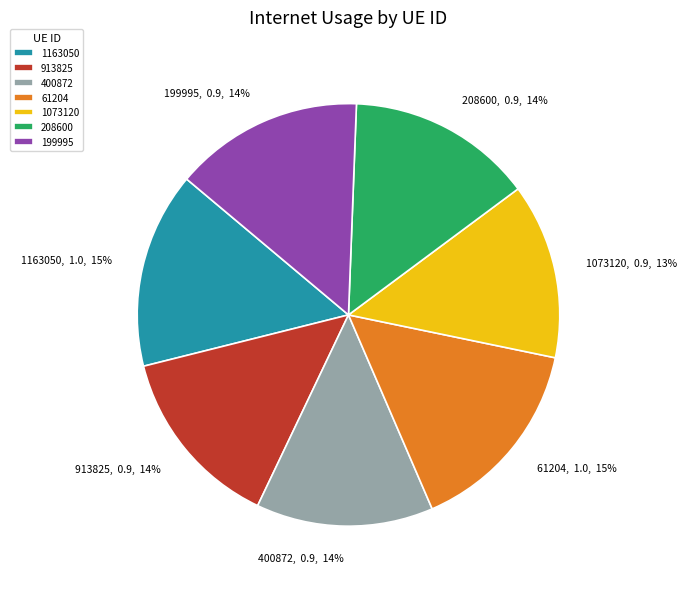

To the nearest percent, what is the difference between the largest and smallest slice percentages?

2%